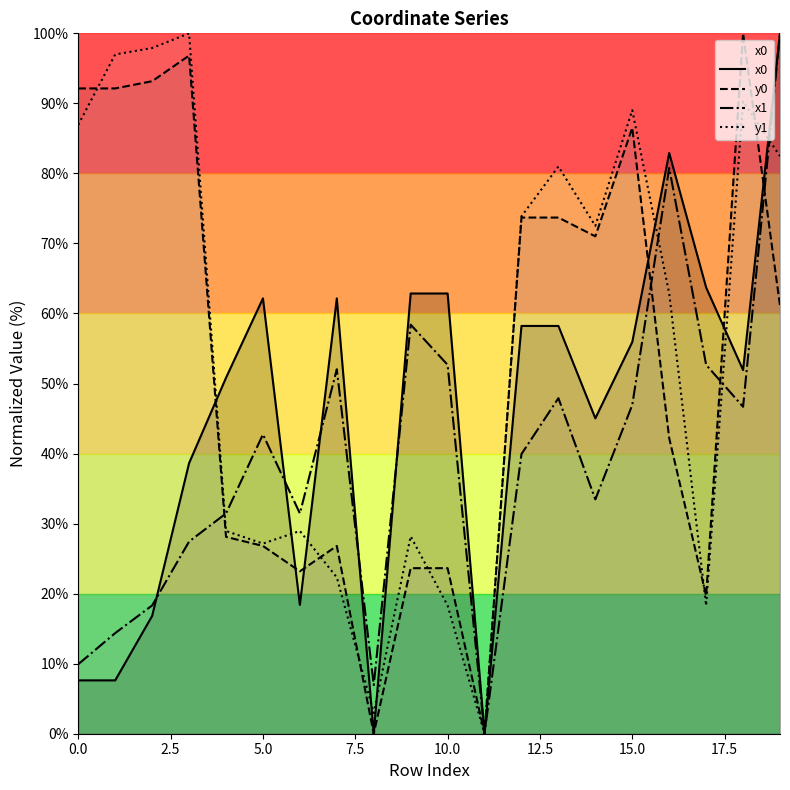

Rank the series by their average value, from lowest to highest.

x1, x0, y0, y1